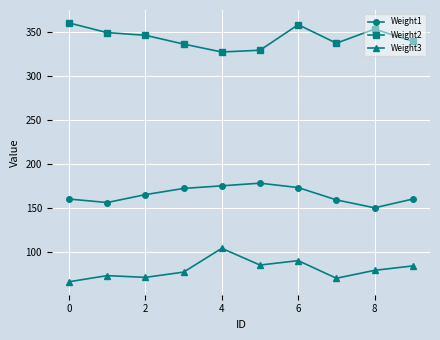

Rank the series by their maximum value, from lowest to highest.

Weight3, Weight1, Weight2